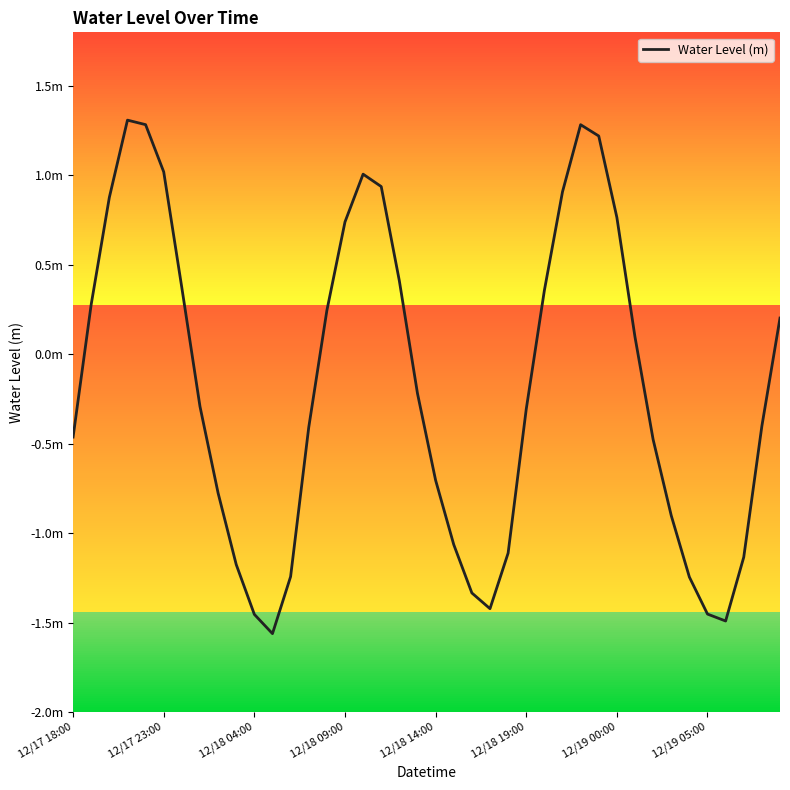

How many values are above zero?

18